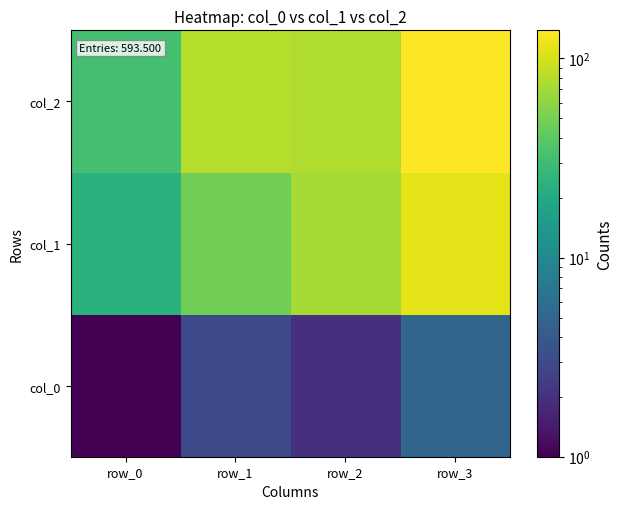

At which category is the sum across all series the highest?

row_3